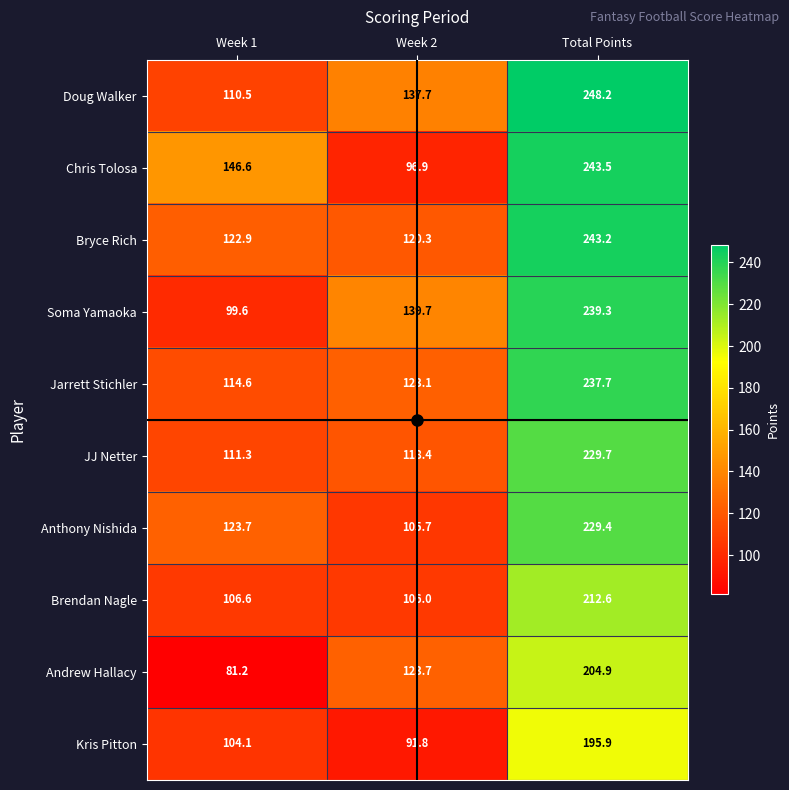

Which series has the largest range (max minus min)?

Chris Tolosa